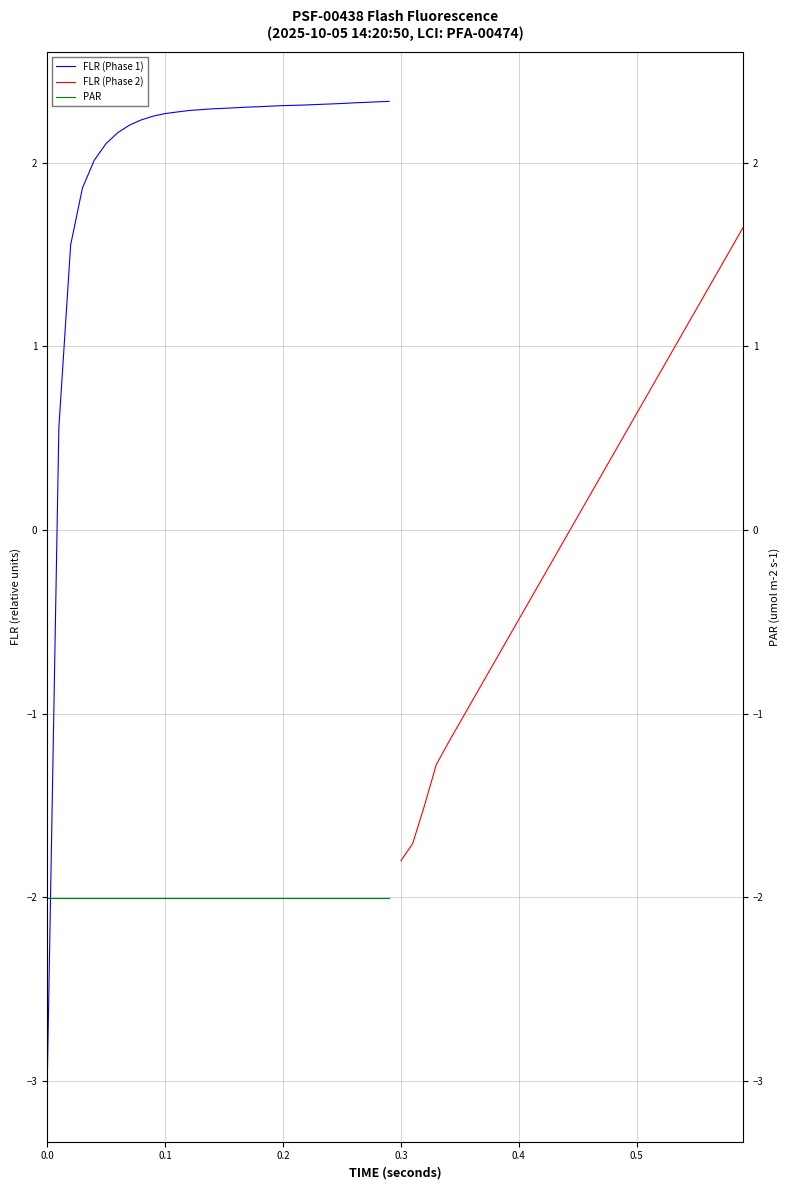

Reading left to right, transcribe all the data shown in this chart.

FLR (Phase 1): -3.1	0.6	1.6	1.9	2.0	2.1	2.2	2.2	2.2	2.3	2.3	2.3	2.3	2.3	2.3	2.3	2.3	2.3	2.3	2.3	2.3	2.3	2.3	2.3	2.3	2.3	2.3	2.3	2.3	2.3
FLR (Phase 2): -1.8	-1.7	-1.5	-1.3	-1.2	-1.0	-0.9	-0.8	-0.7	-0.6	-0.5	-0.4	-0.3	-0.2	-0.0	0.1	0.2	0.3	0.4	0.5	0.6	0.7	0.9	1.0	1.1	1.2	1.3	1.4	1.5	1.6
PAR: -2.0	-2.0	-2.0	-2.0	-2.0	-2.0	-2.0	-2.0	-2.0	-2.0	-2.0	-2.0	-2.0	-2.0	-2.0	-2.0	-2.0	-2.0	-2.0	-2.0	-2.0	-2.0	-2.0	-2.0	-2.0	-2.0	-2.0	-2.0	-2.0	-2.0